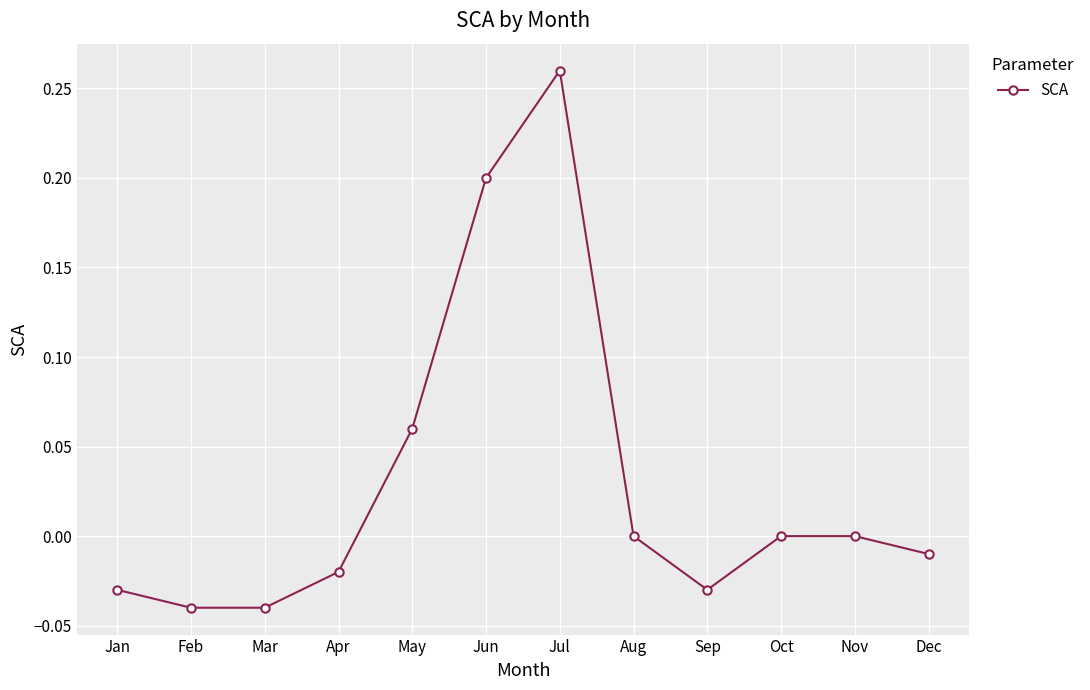

Does the chart display data point markers on the line(s)?

Yes